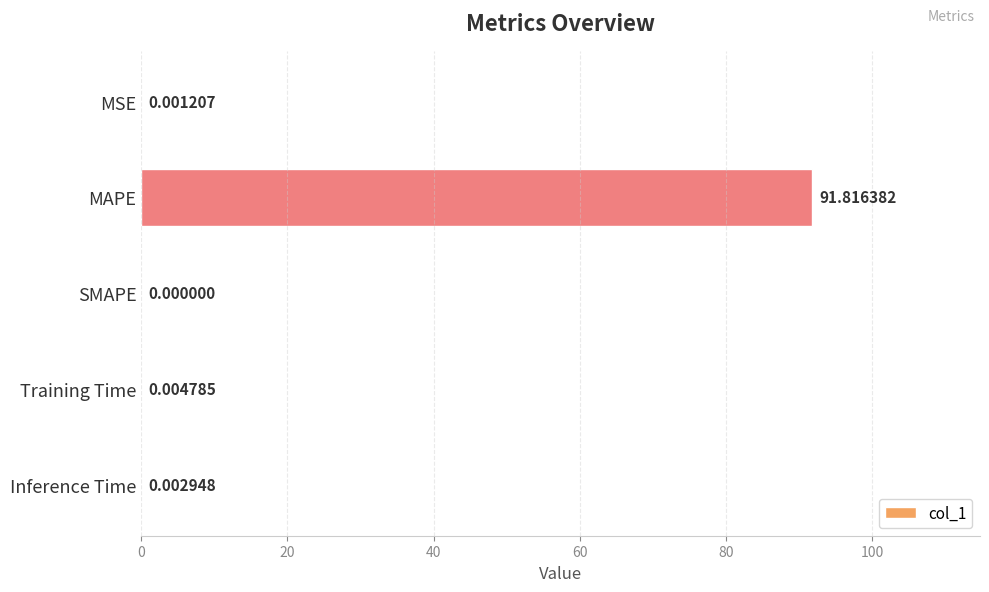

Count the number of categories in the chart.

5